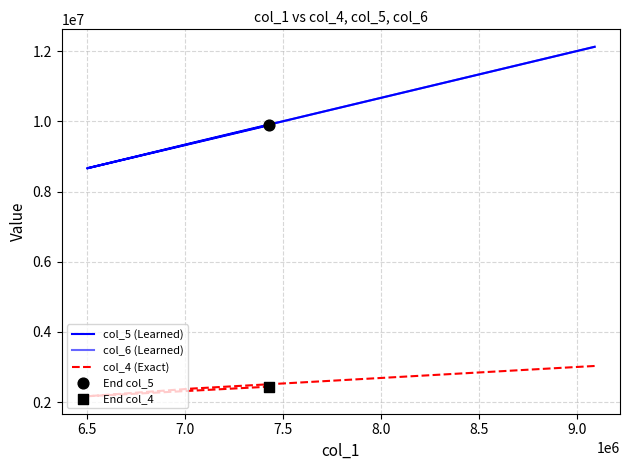

Which series has the largest Y range (max minus min)?

col_5 (Learned)